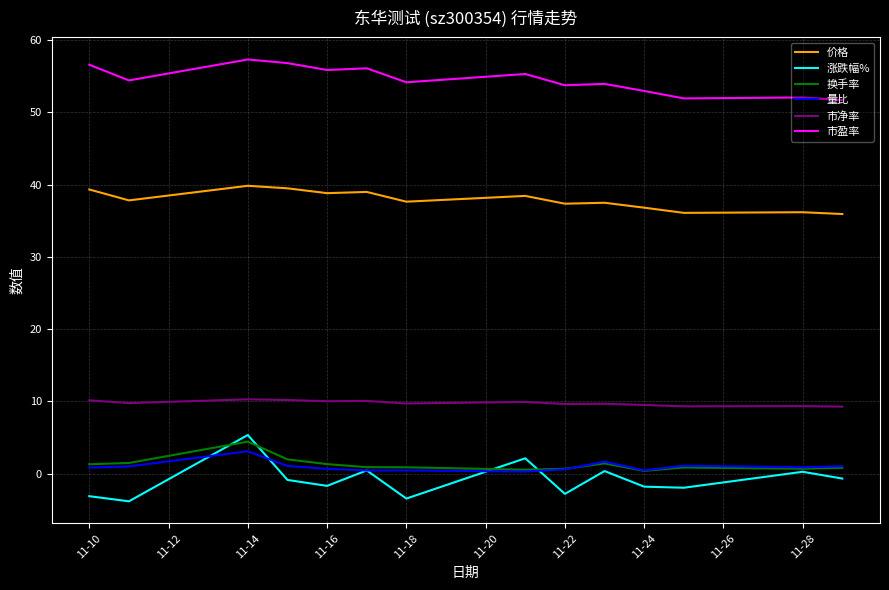

What is the maximum value shown in the chart?

57.3